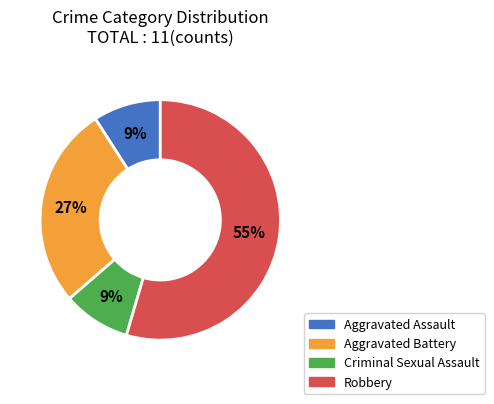

To the nearest percent, what is the average slice percentage?

25%